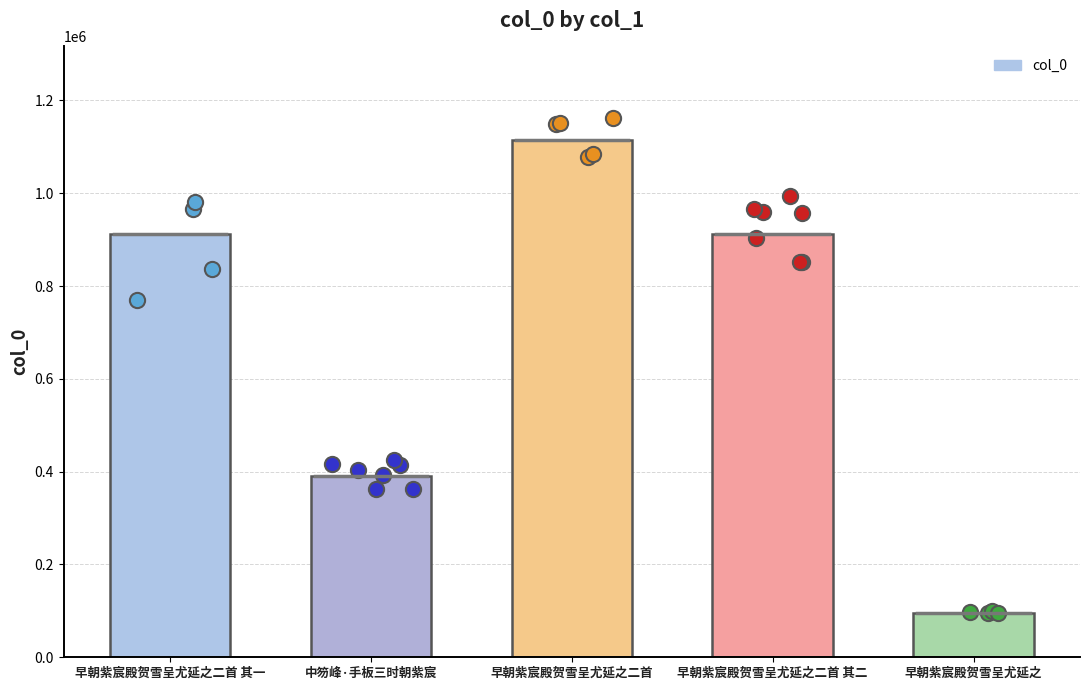

Approximately how many times larger is the value at 早朝紫宸殿贺雪呈尤延之二首 其一 compared to 早朝紫宸殿贺雪呈尤延之二首 其二?

1.0